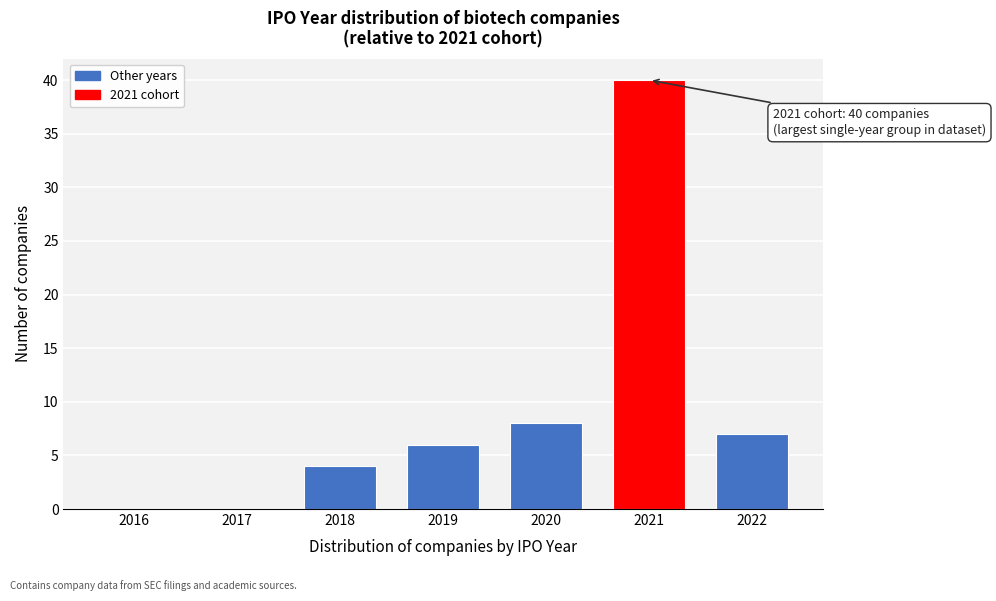

Reading left to right, transcribe all the data shown in this chart.

2016=0	2017=0	2018=4	2019=6	2020=8	2021=40	2022=7